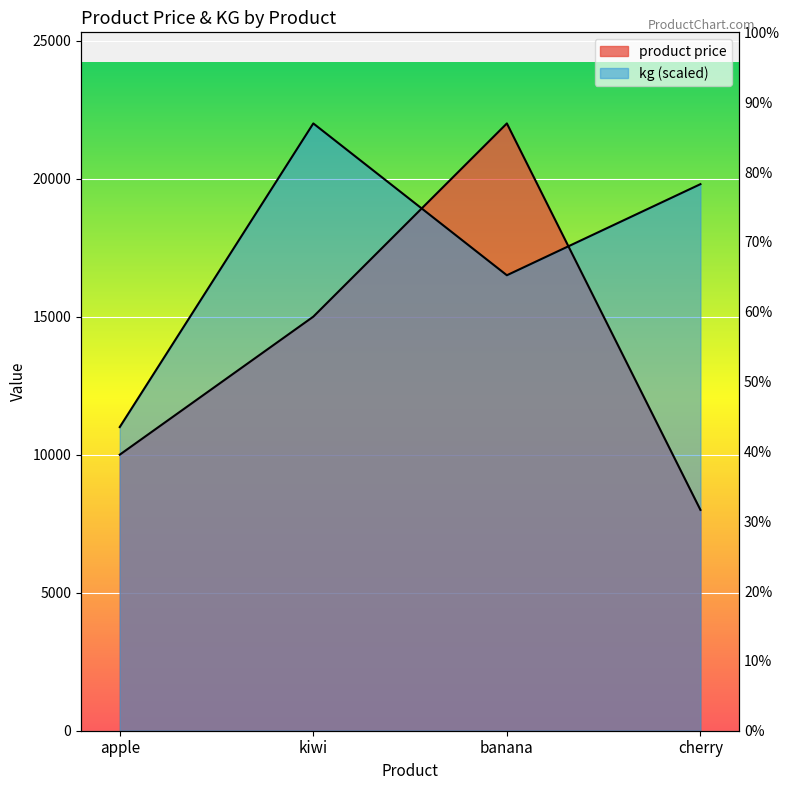

True or false: product price has a value of 22000 at banana.

True